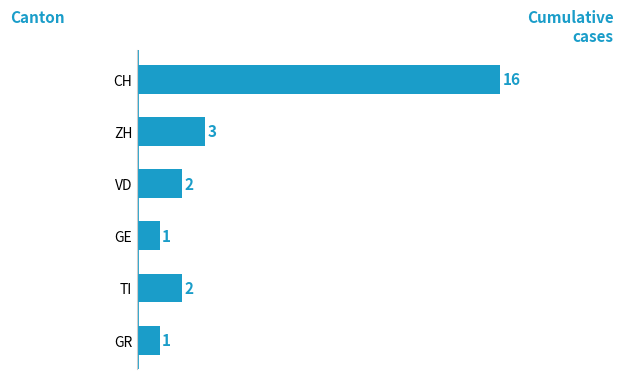

How many bars are there in total?

6